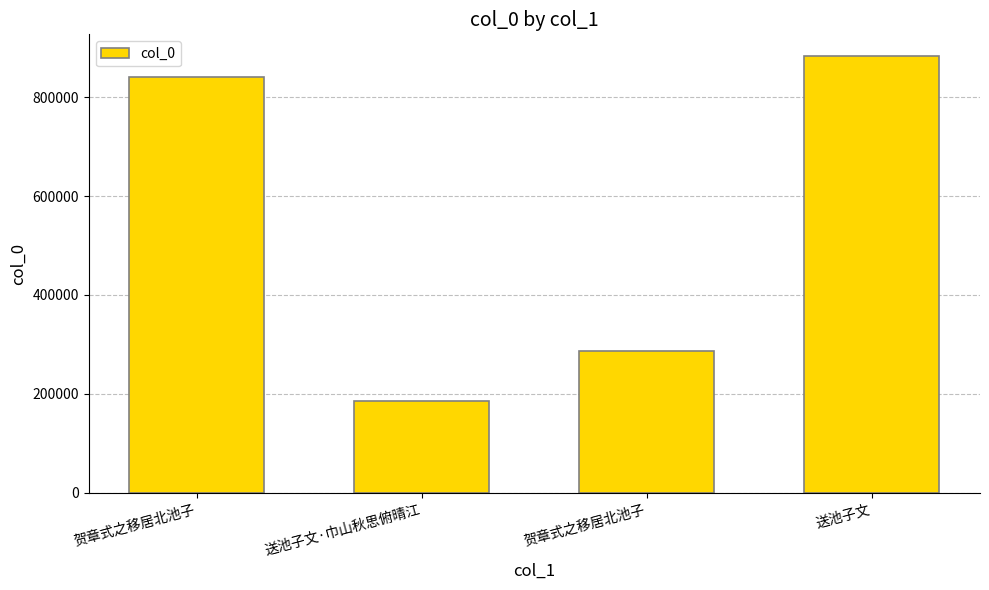

Which has a higher value, 送池子文 or 贺章式之移居北池子?

送池子文